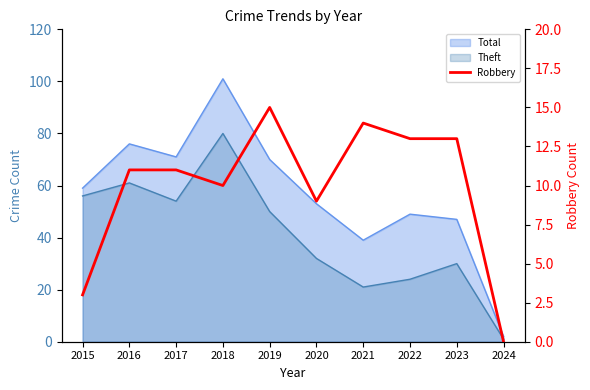

What is the change in value from 2016 to 2019?

+4